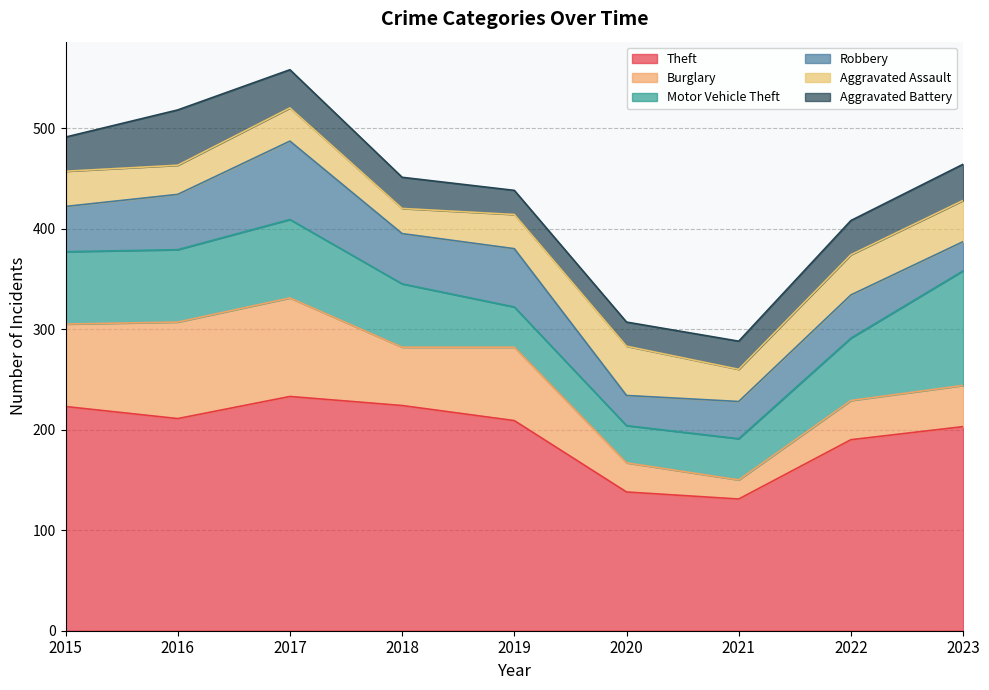

At how many categories does at least one series exceed 187?

7